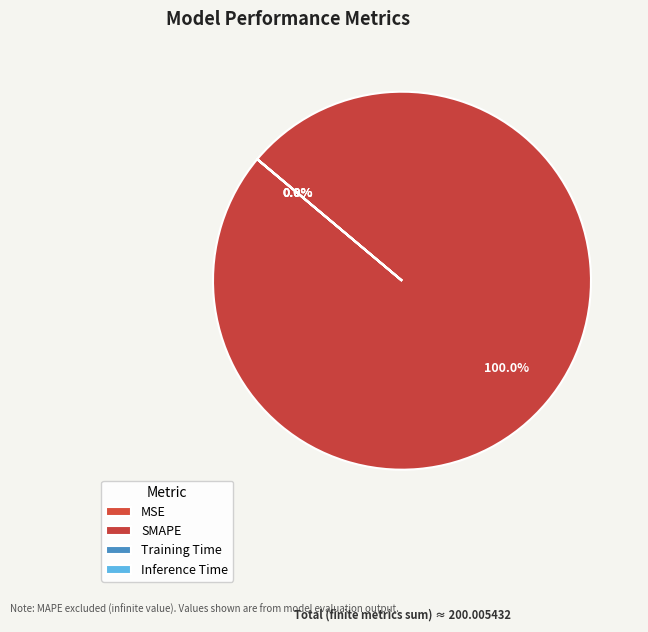

Which slice is the largest?

SMAPE